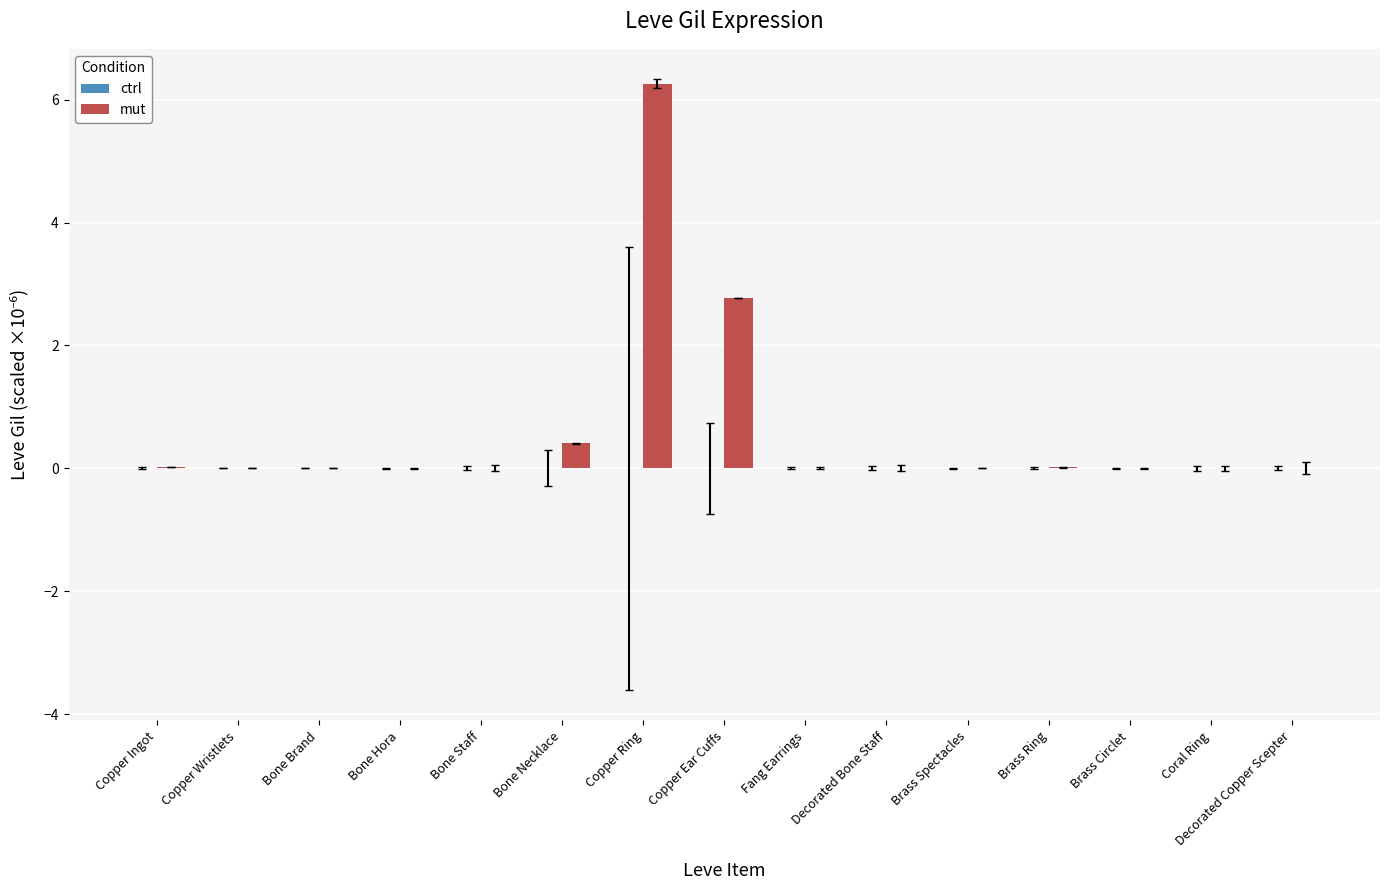

True or false: mut has a value of -4.0 at Fang Earrings.

False